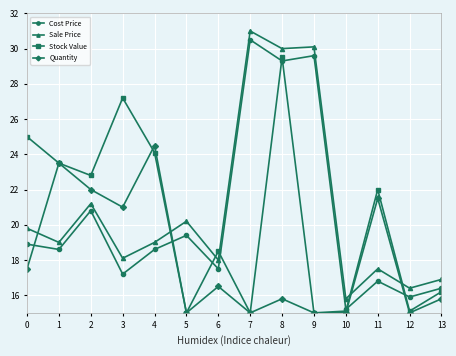

What is the value of the Quantity point at the 14th from the left?

15.8